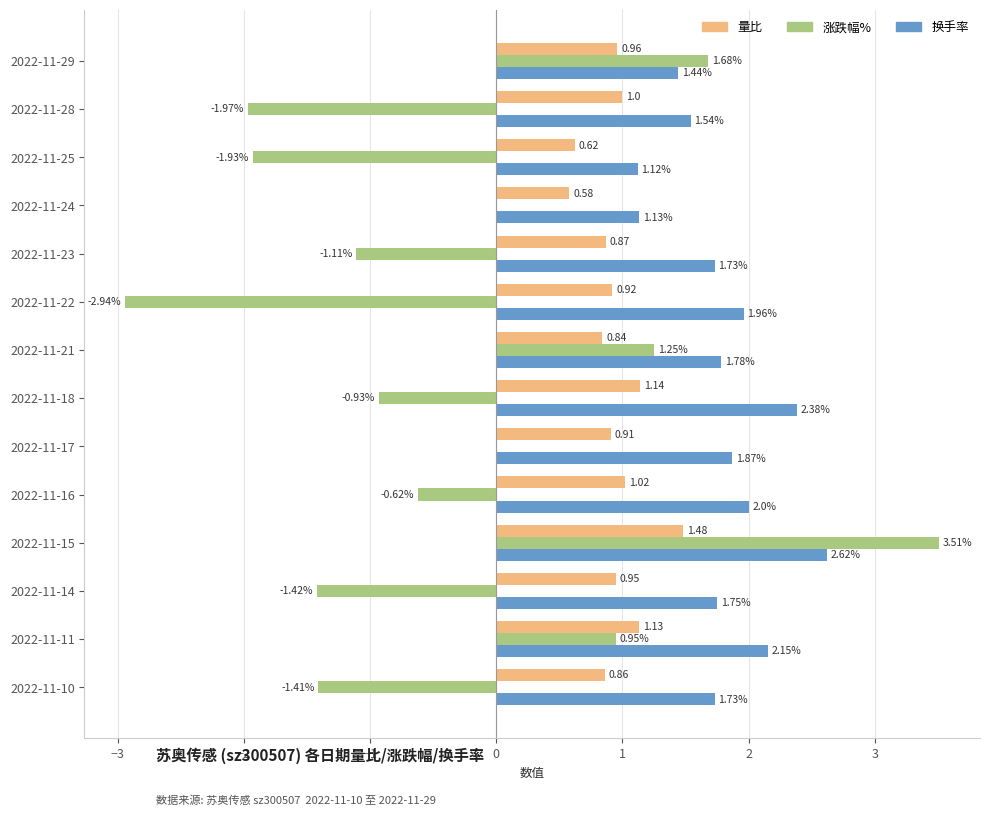

Is the value of 换手率 at 2022-11-17 greater than the value of 量比 at 2022-11-11?

Yes